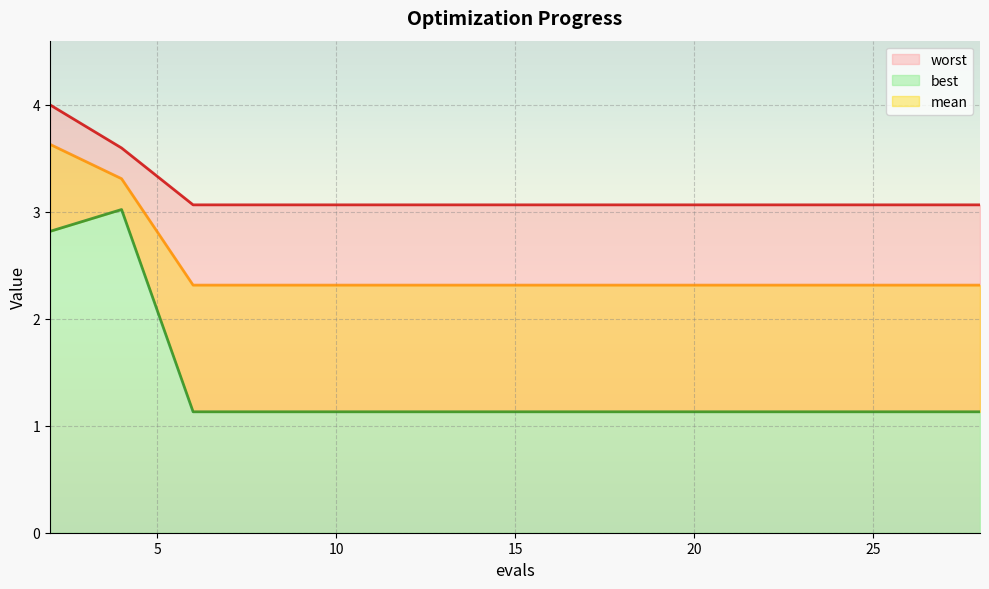

At which label does best reach its minimum?

6